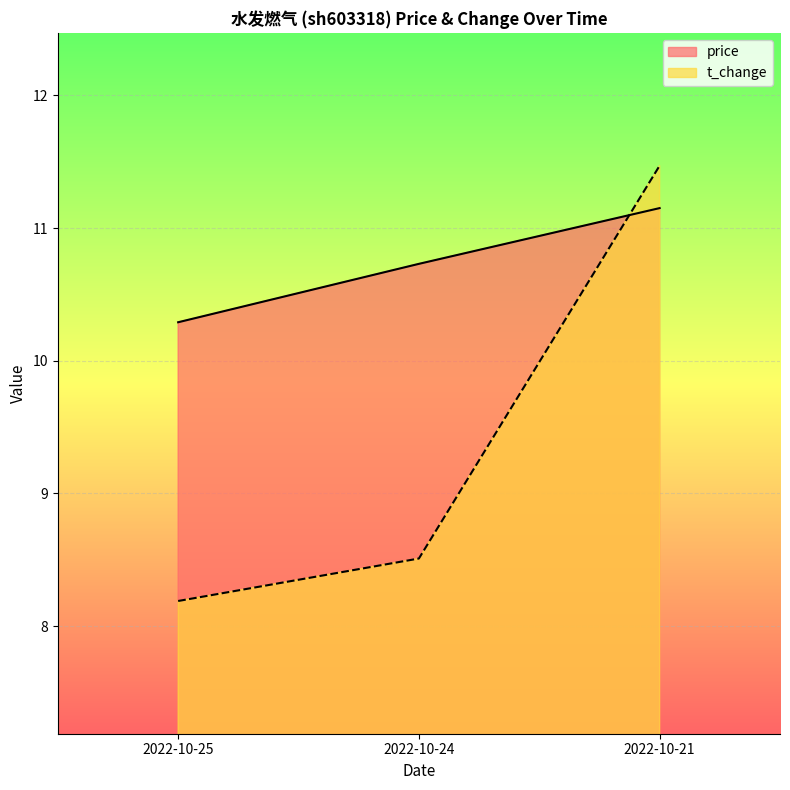

Which series has the largest range (max minus min)?

t_change